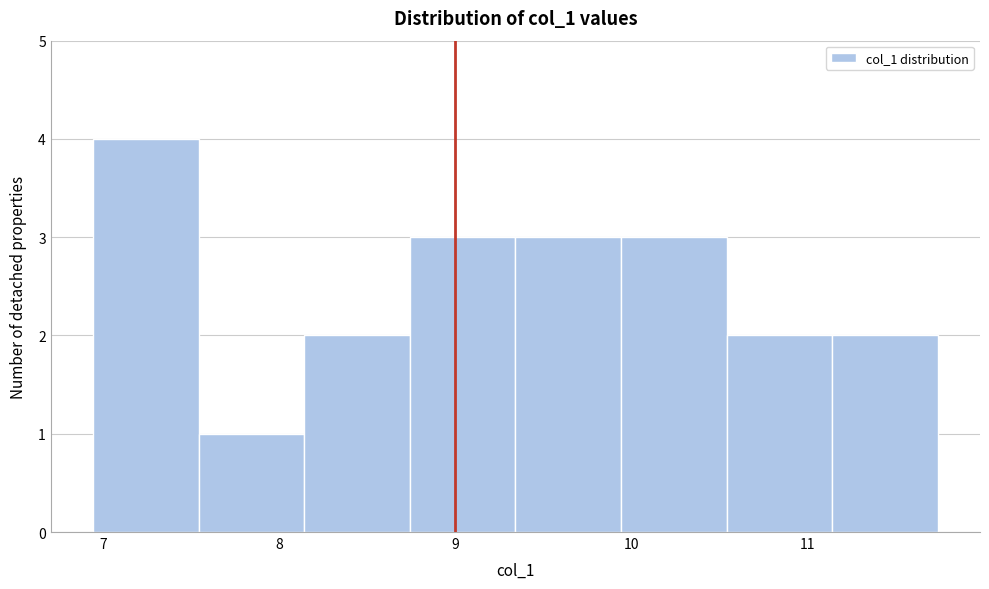

What is the height of the bar covering 10.5 to 11.1 on the x-axis? Neither the bar edges nor the heights are printed on the chart, so give them approximately, as read against the axes.

2